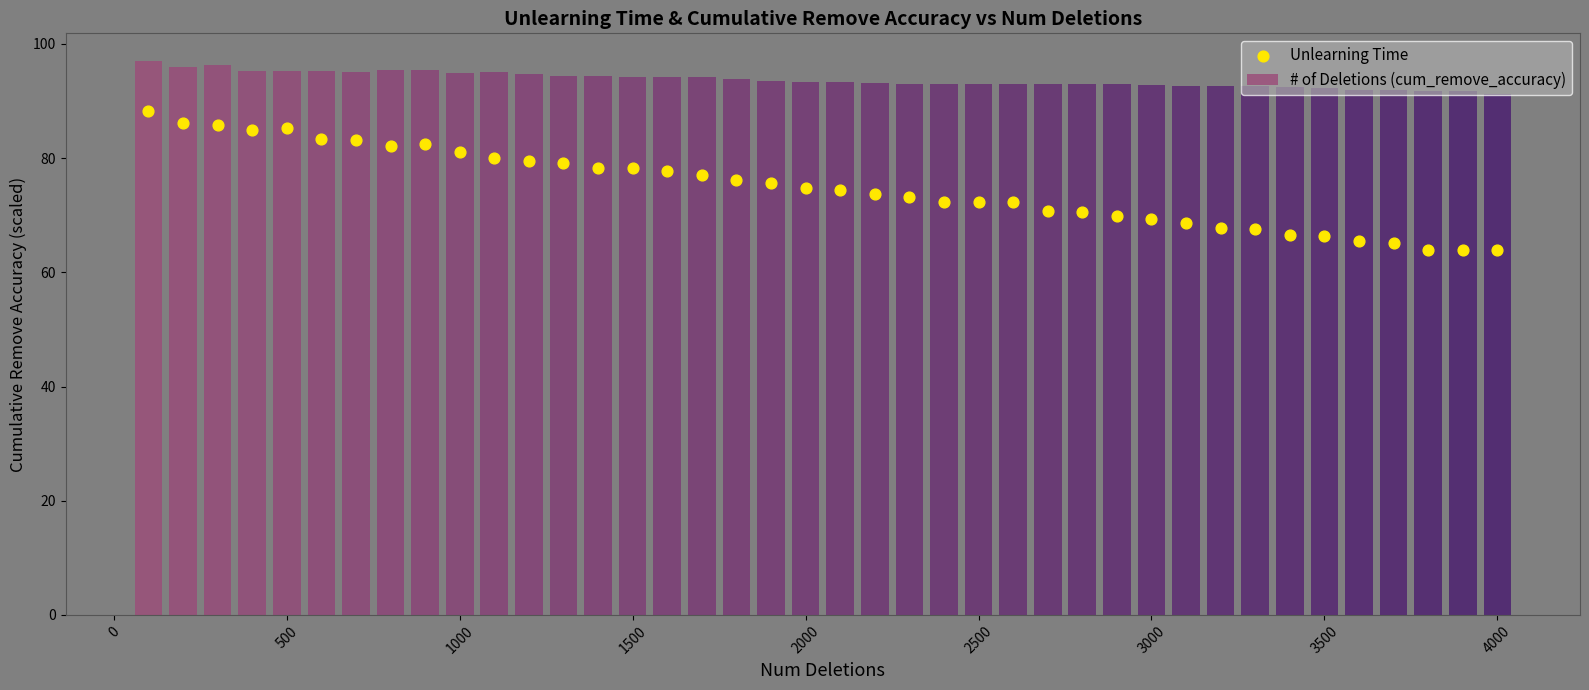

Is the value of Unlearning Time at 11 greater than the value of # of Deletions (cum_remove_accuracy) at 15?

No